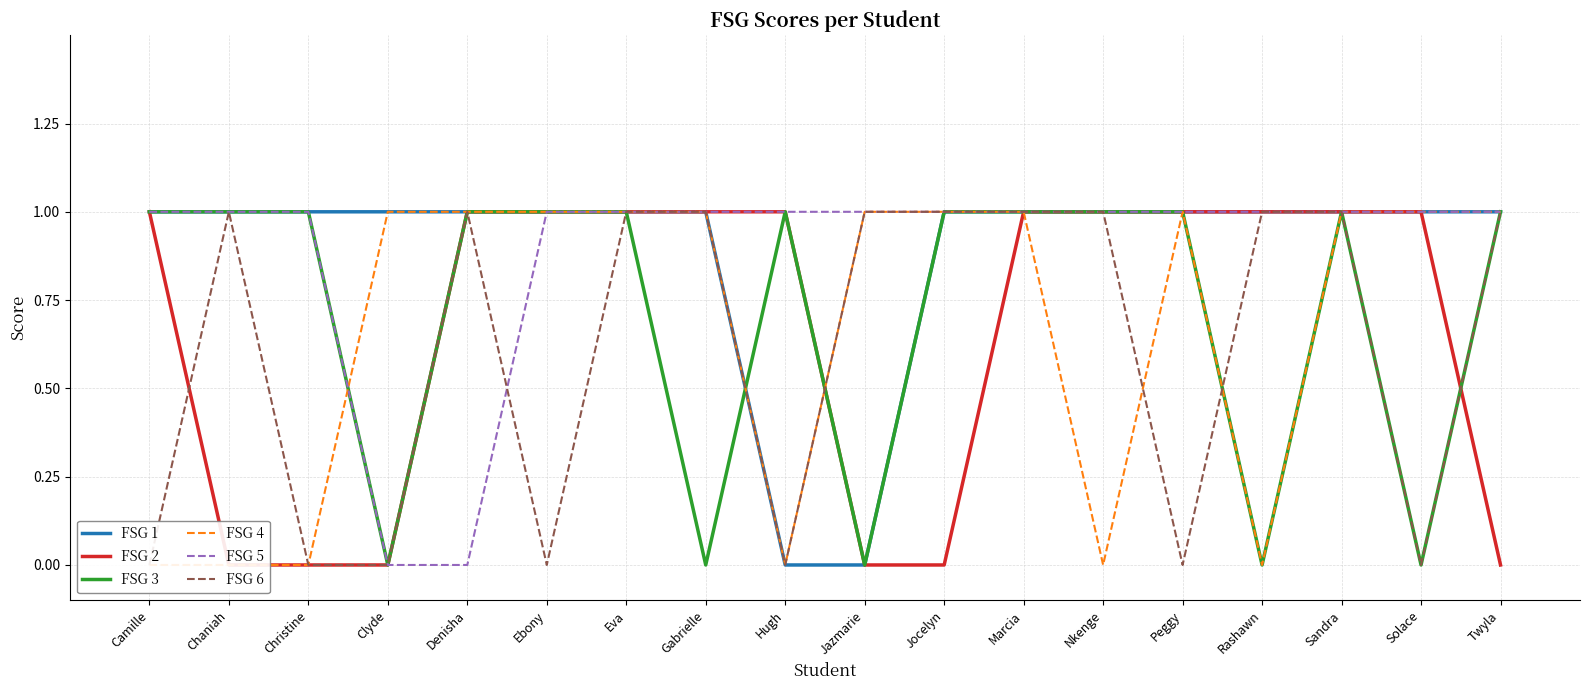

At which category is the sum across all series the highest?

Eva